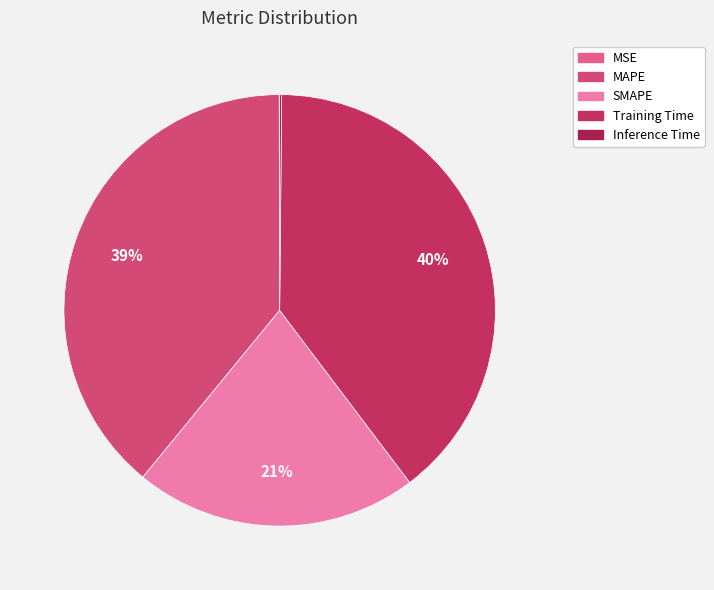

Which slice is the smallest?

MSE